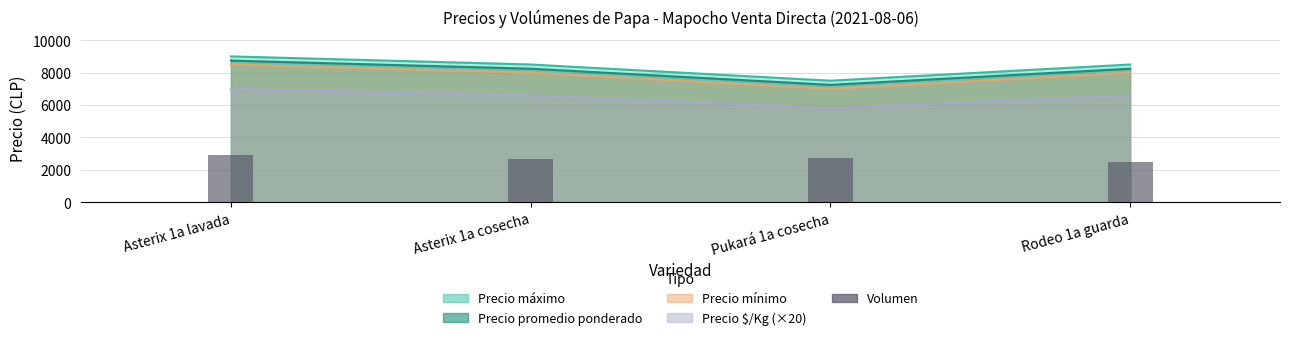

Which category has the highest value across all series?

Asterix 1a lavada